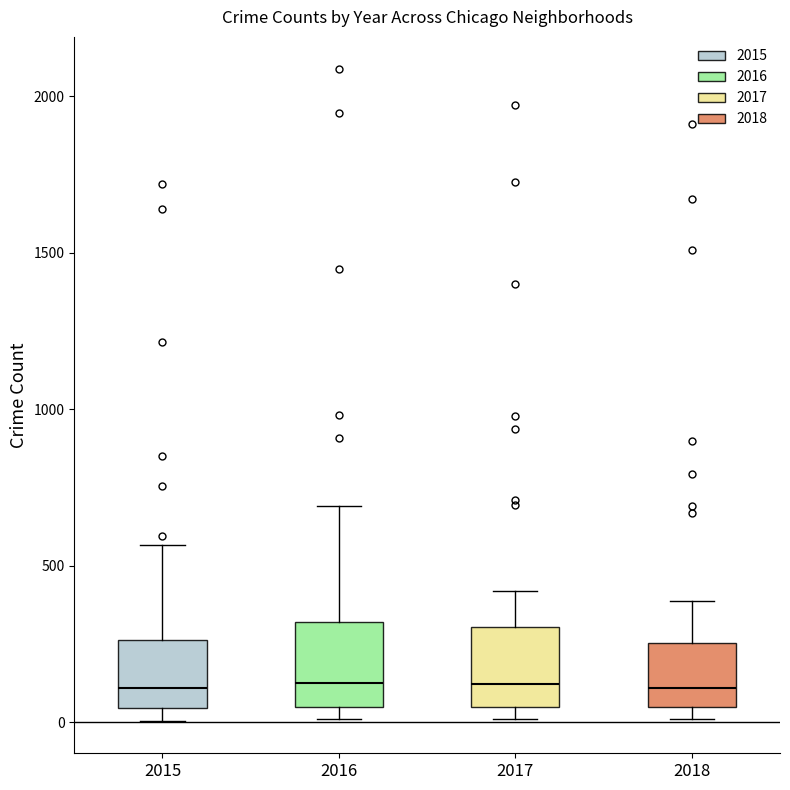

Where does the median line of the box at x = 2018 sit on the y-axis? The values are not printed on the chart, so give them approximately, as read against the axis.

100